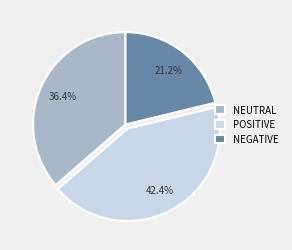

Rank the categories by value from lowest to highest.

NEGATIVE, NEUTRAL, POSITIVE